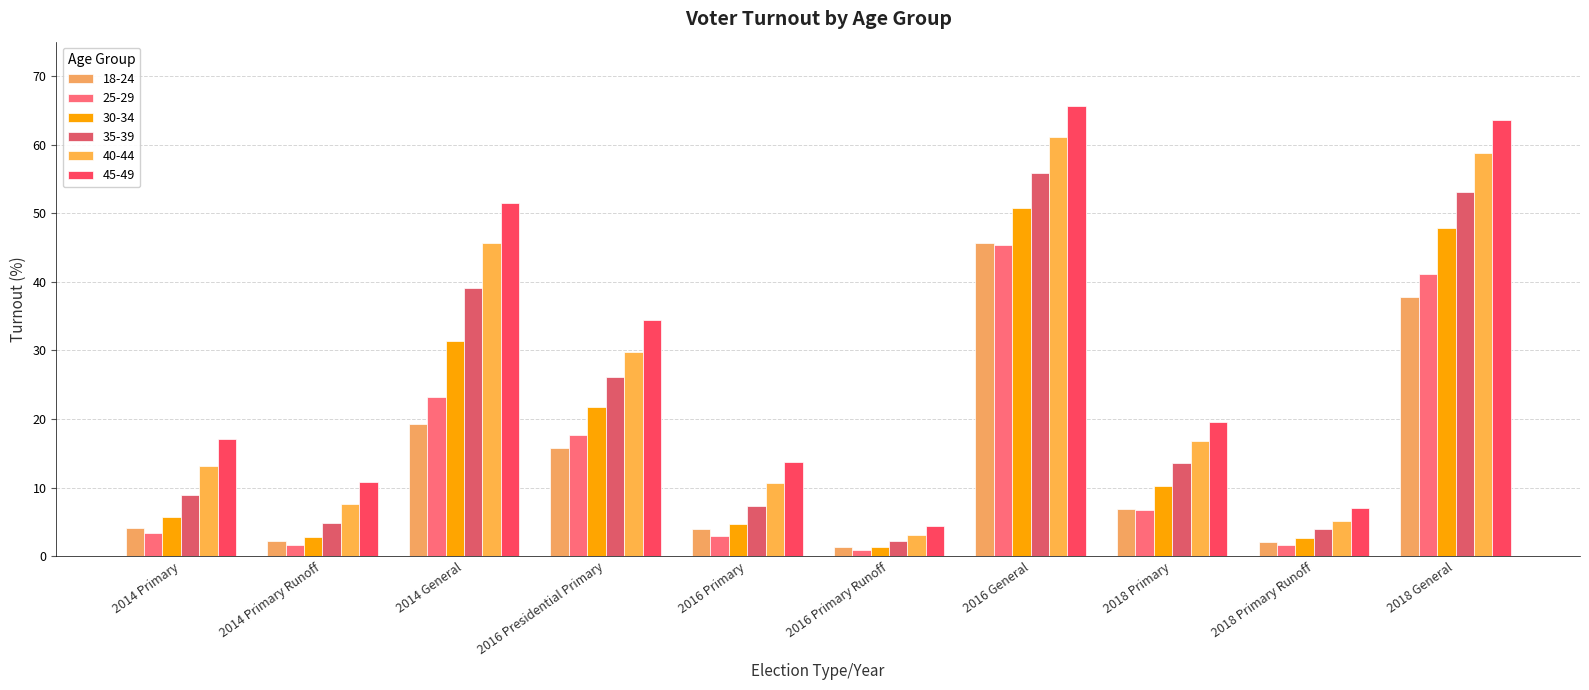

Reading right to left, list all the values displayed in this chart.

18-24: 37.7	2.0	6.8	45.6	1.3	4.0	15.8	19.2	2.2	4.1
25-29: 41.2	1.6	6.7	45.3	0.8	2.9	17.6	23.2	1.7	3.4
30-34: 47.8	2.6	10.2	50.7	1.3	4.6	21.7	31.4	2.9	5.7
35-39: 53.1	3.9	13.5	55.8	2.2	7.4	26.1	39.1	4.8	8.9
40-44: 58.8	5.2	16.8	61.2	3.0	10.6	29.8	45.6	7.5	13.1
45-49: 63.6	7.1	19.5	65.6	4.4	13.8	34.4	51.5	10.8	17.1